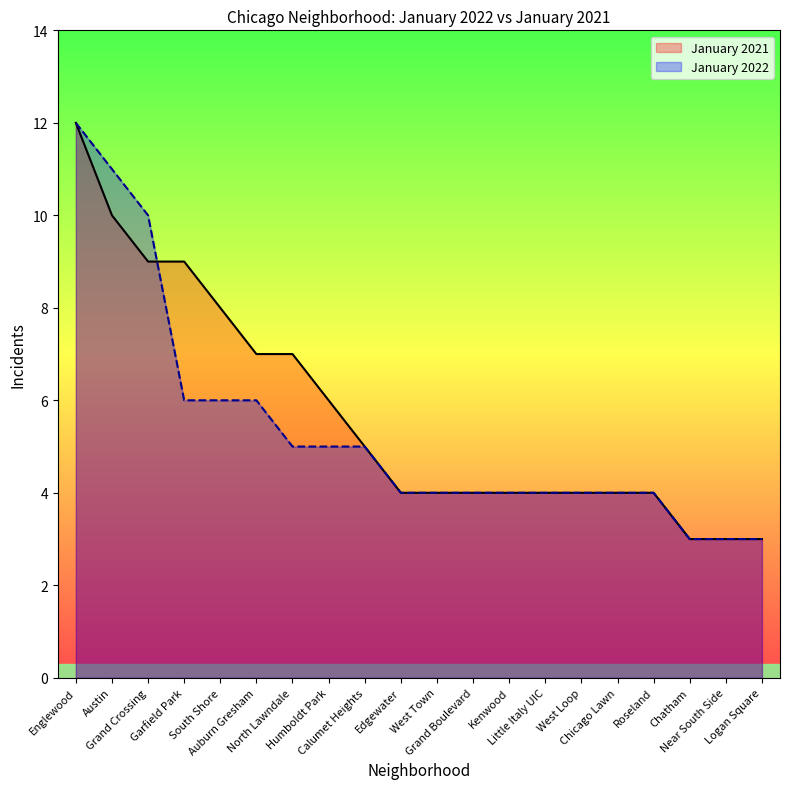

True or false: January 2021 and January 2022 intersect in this chart.

True